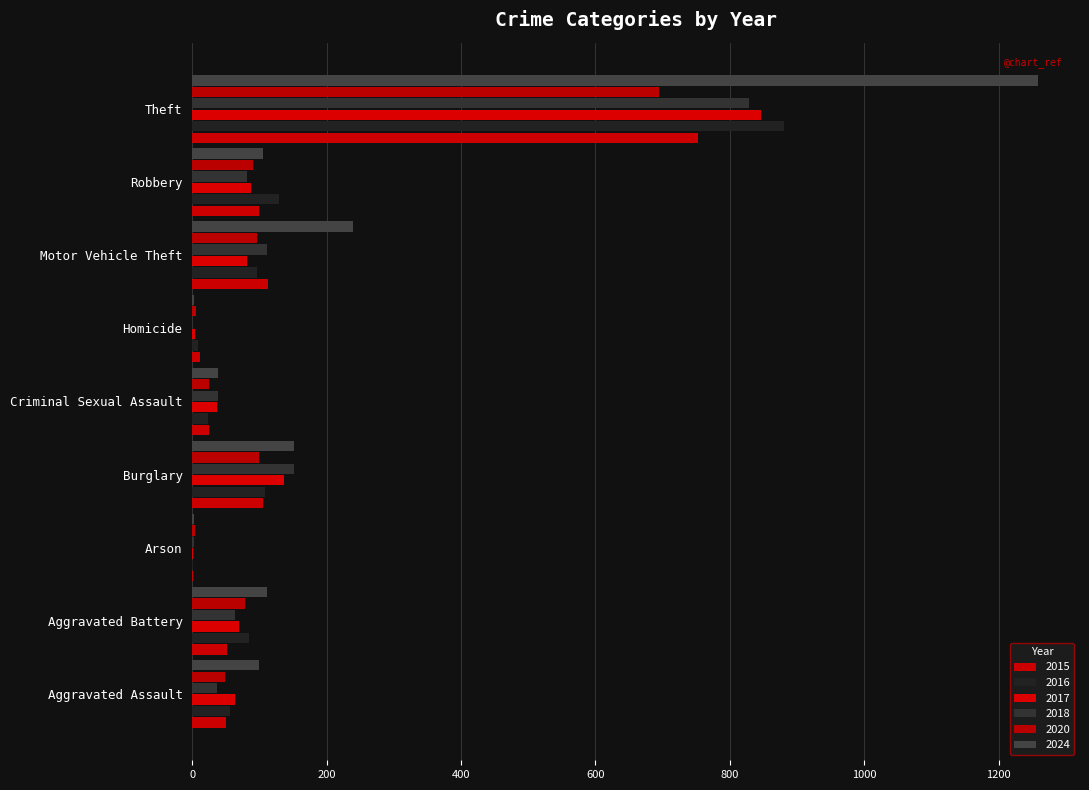

What is the difference between the second highest and minimum values in the 2018 series?

151